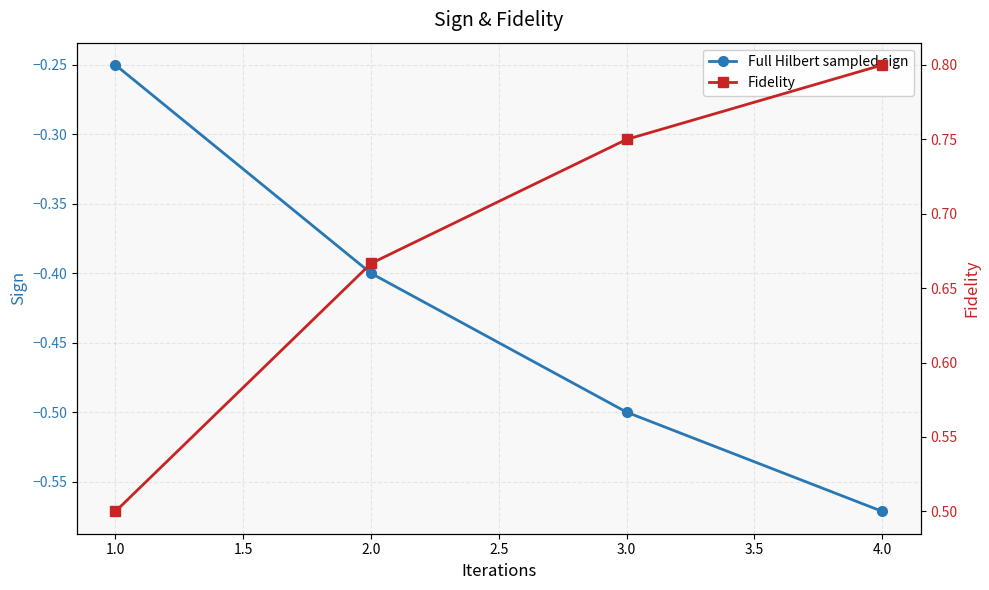

What is the difference between the maximum and minimum values in the Full Hilbert sampled sign series?

0.3